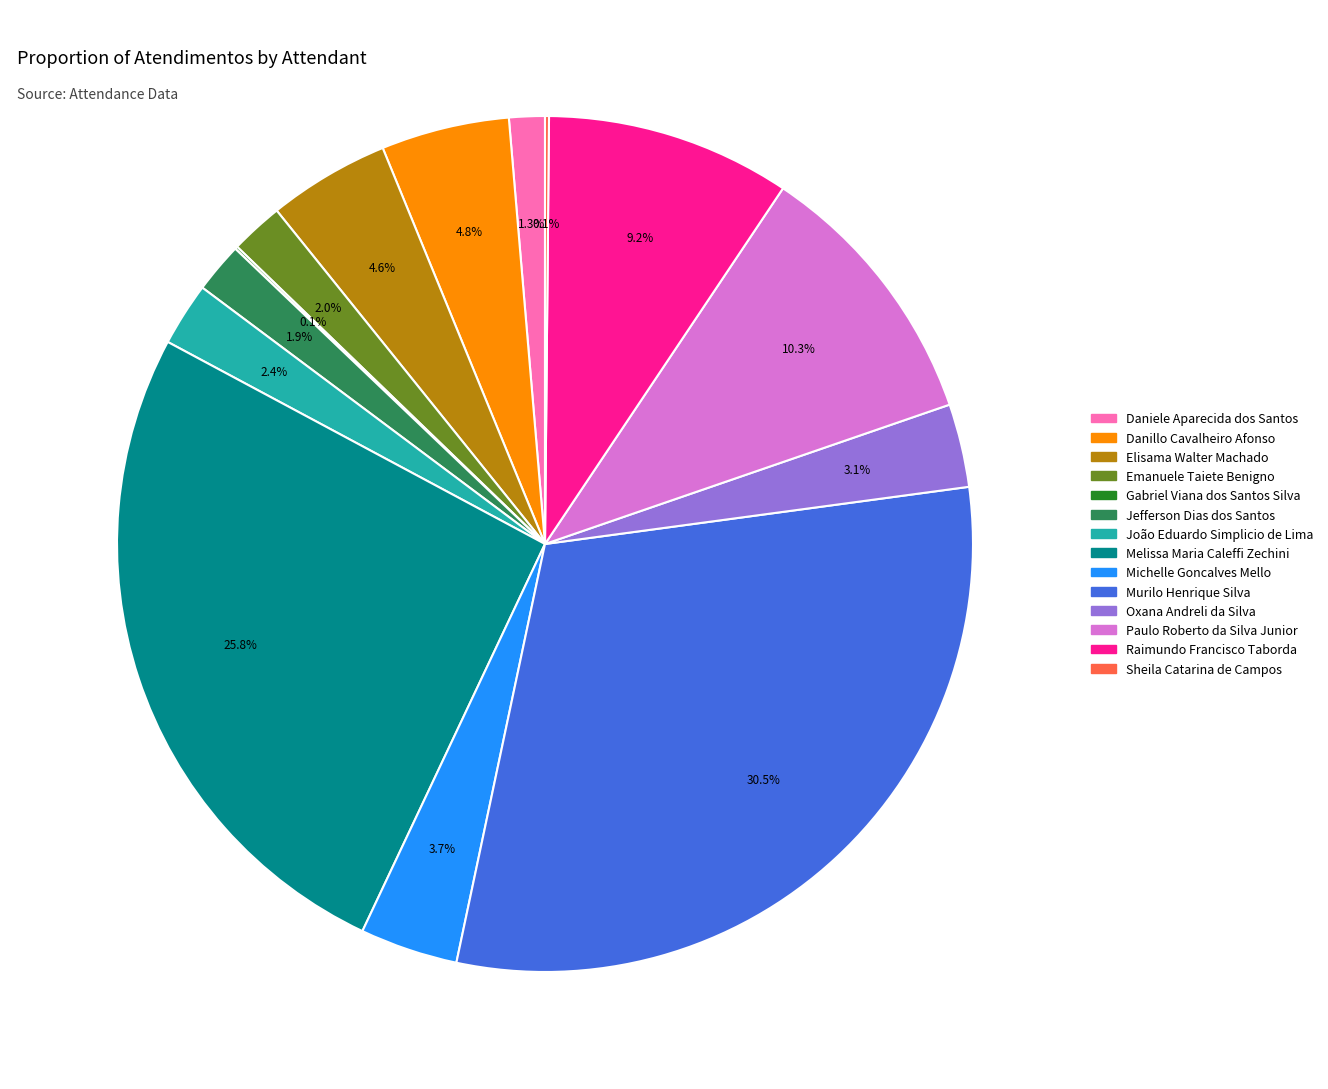

Is the sum of Melissa Maria Caleffi Zechini and Daniele Aparecida dos Santos greater than half?

No